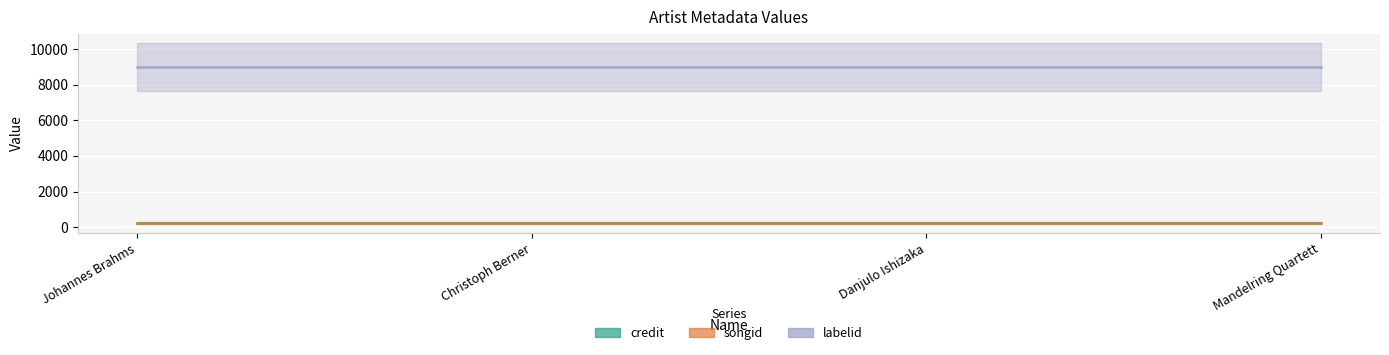

What is the approximate value of songid at Mandelring Quartett?

219.8